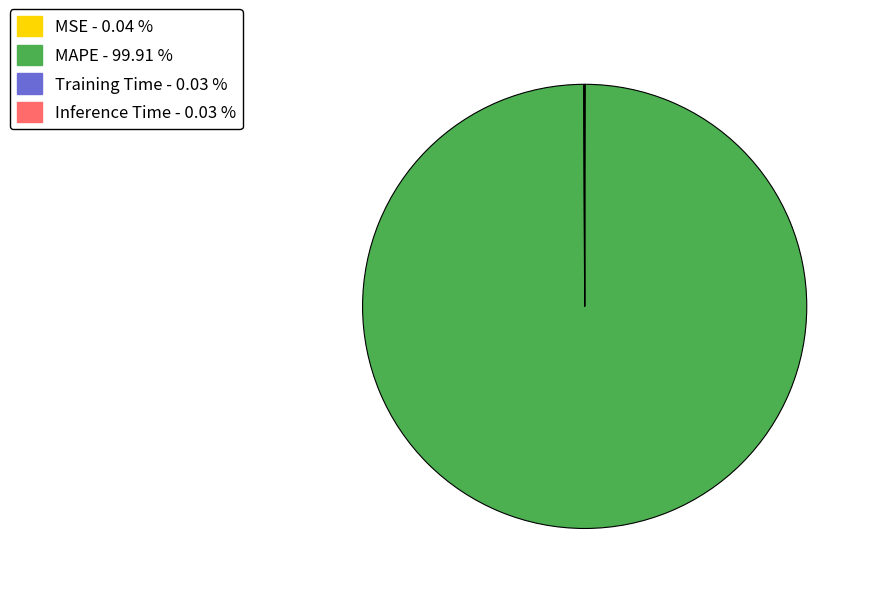

What is the majority slice?

MAPE